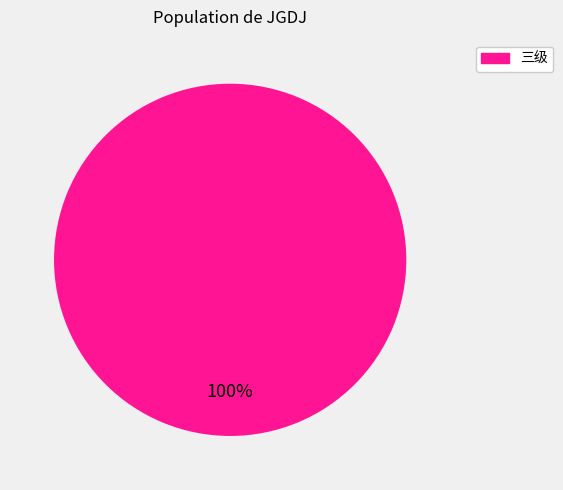

How many segments does this pie chart have?

1